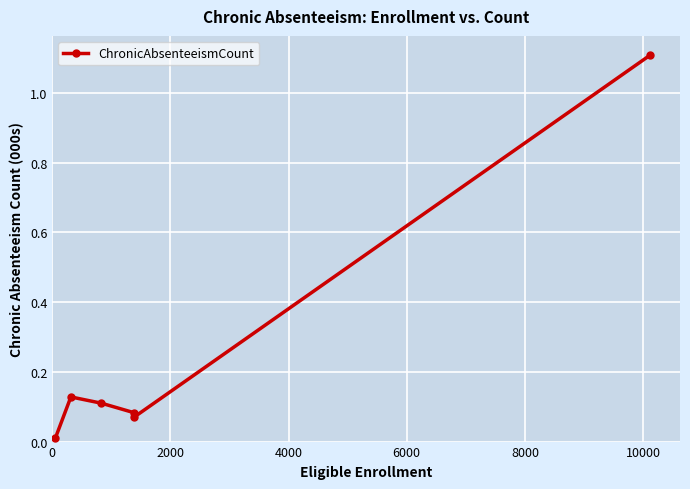

How many points are higher than both their immediate neighbors (excluding endpoints)?

1